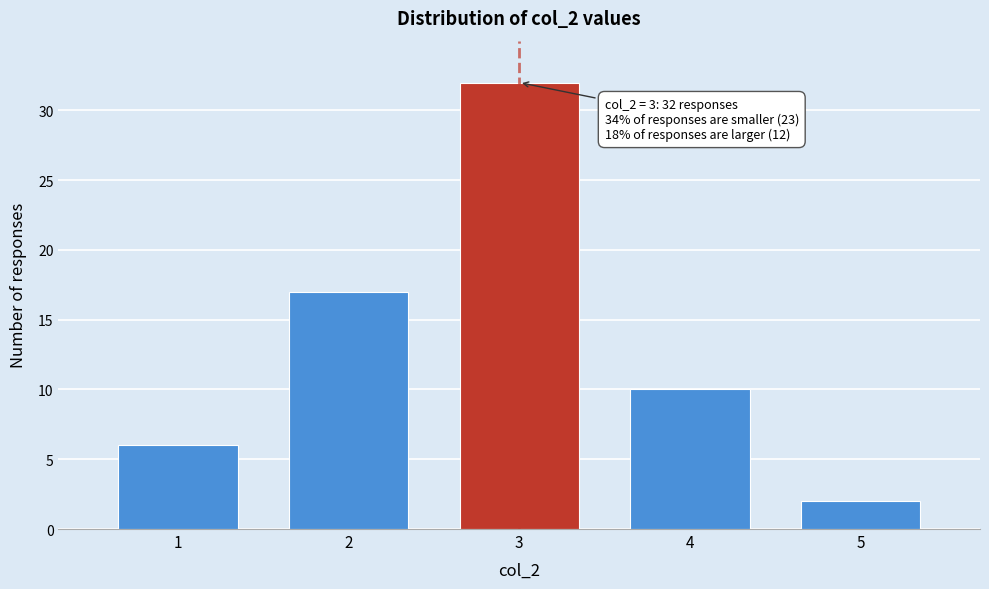

Reading left to right, list all the values displayed in this chart.

1=6	2=17	3=32	4=10	5=2